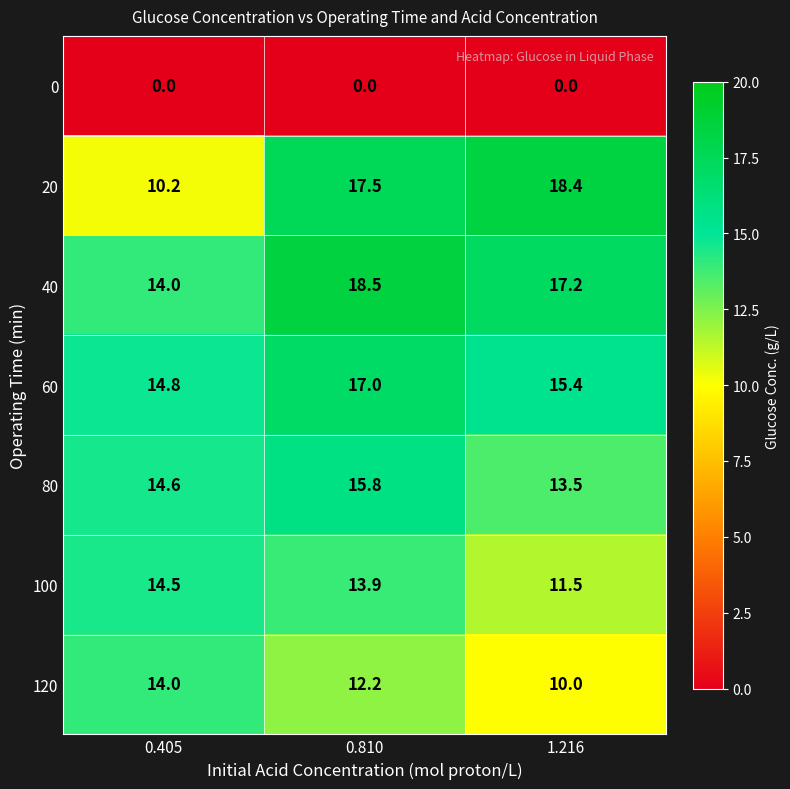

Reading left to right, extract all data points from this chart.

0: 0.405=0.0	0.810=0.0	1.216=0.0
20: 0.405=10.2	0.810=17.5	1.216=18.4
40: 0.405=14.0	0.810=18.5	1.216=17.2
60: 0.405=14.8	0.810=17.0	1.216=15.4
80: 0.405=14.6	0.810=15.8	1.216=13.5
100: 0.405=14.5	0.810=13.9	1.216=11.5
120: 0.405=14.0	0.810=12.2	1.216=10.0